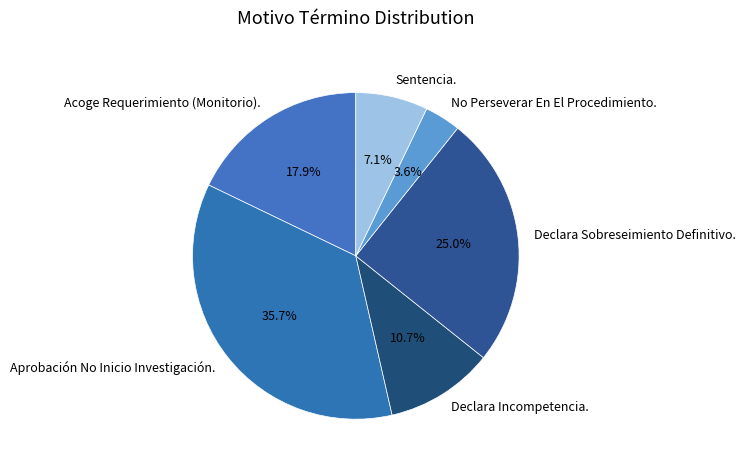

Approximately how many times larger is the value at Sentencia. compared to Declara Incompetencia.?

0.7